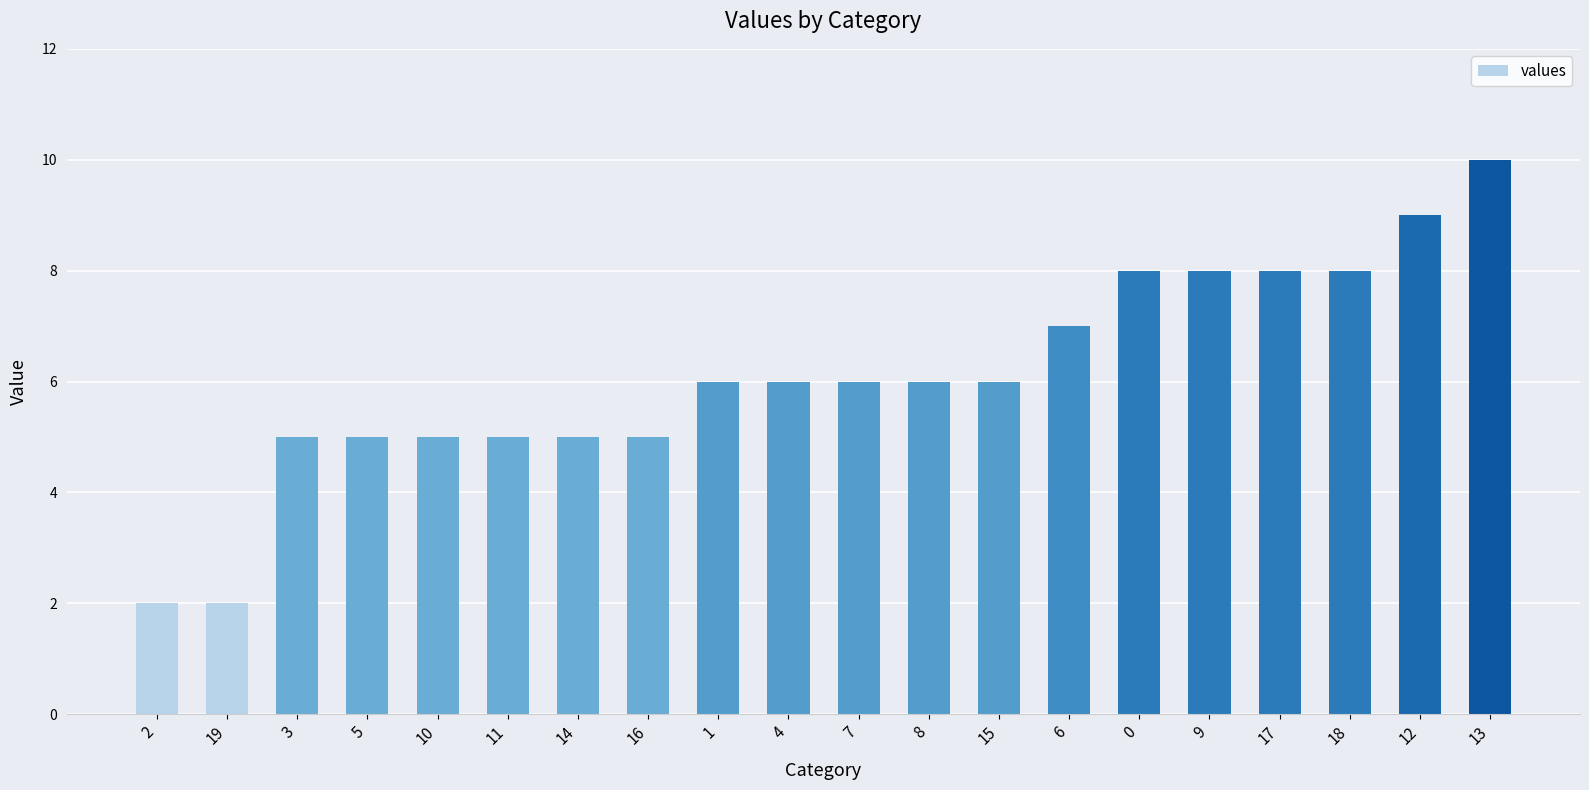

What is the change in value from 7 to 12?

+3